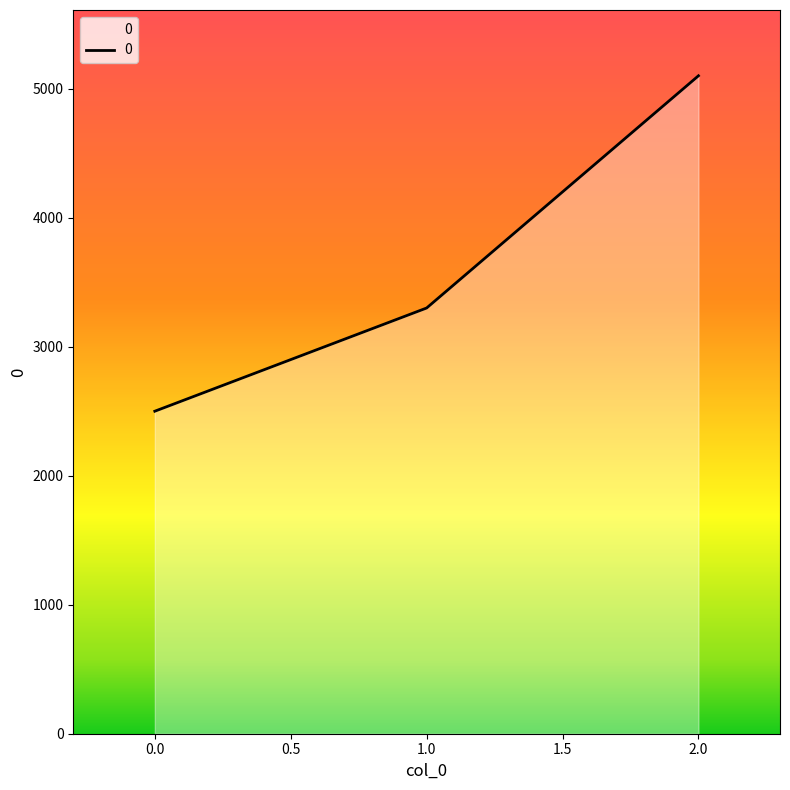

Rank the categories by value from lowest to highest.

0.0, 1.0, 2.0